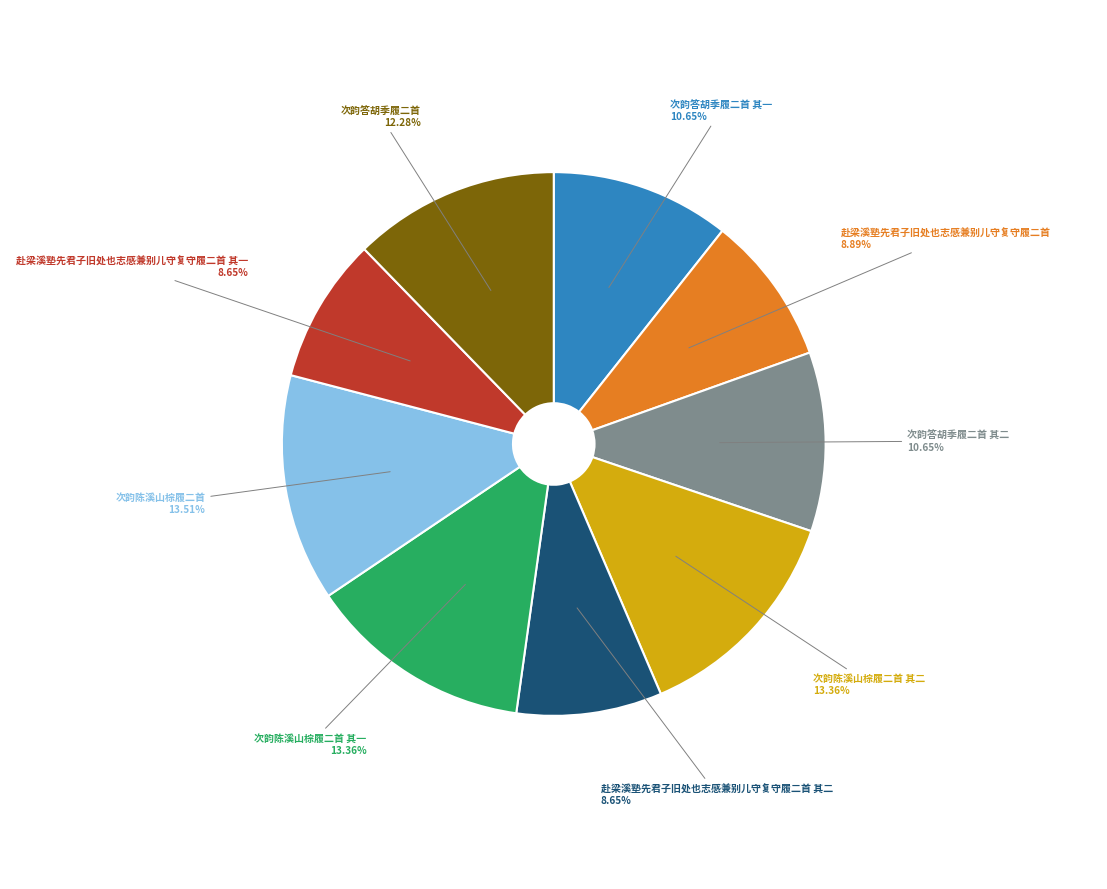

Is 次韵陈溪山棕履二首 the majority of the pie?

No